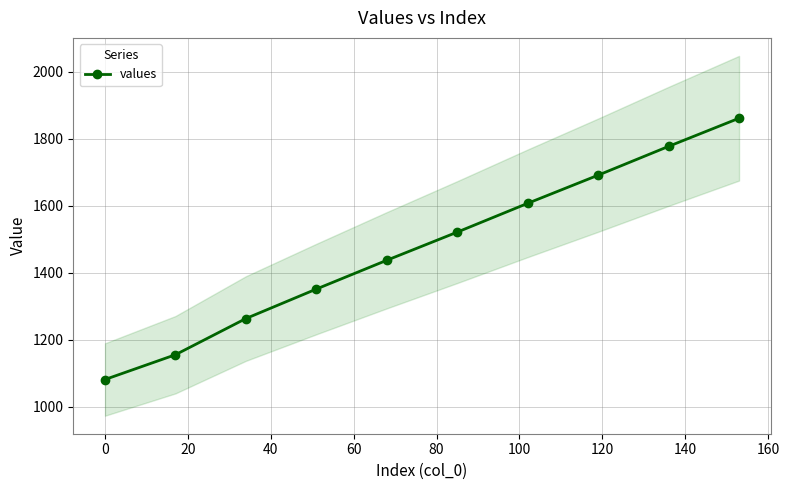

Does the chart display data point markers on the line(s)?

Yes